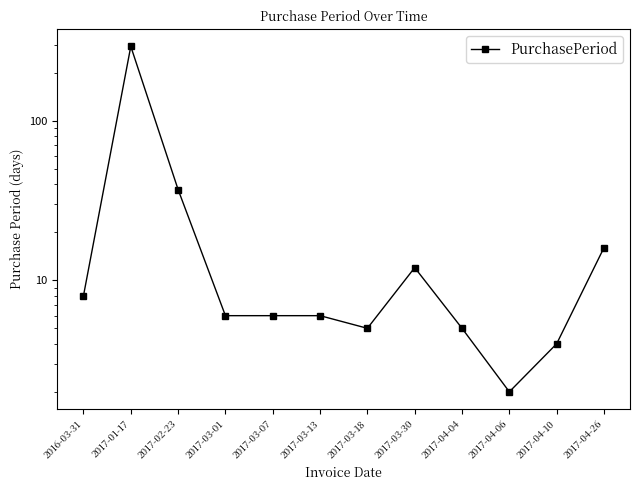

How many data points are above 6?

5